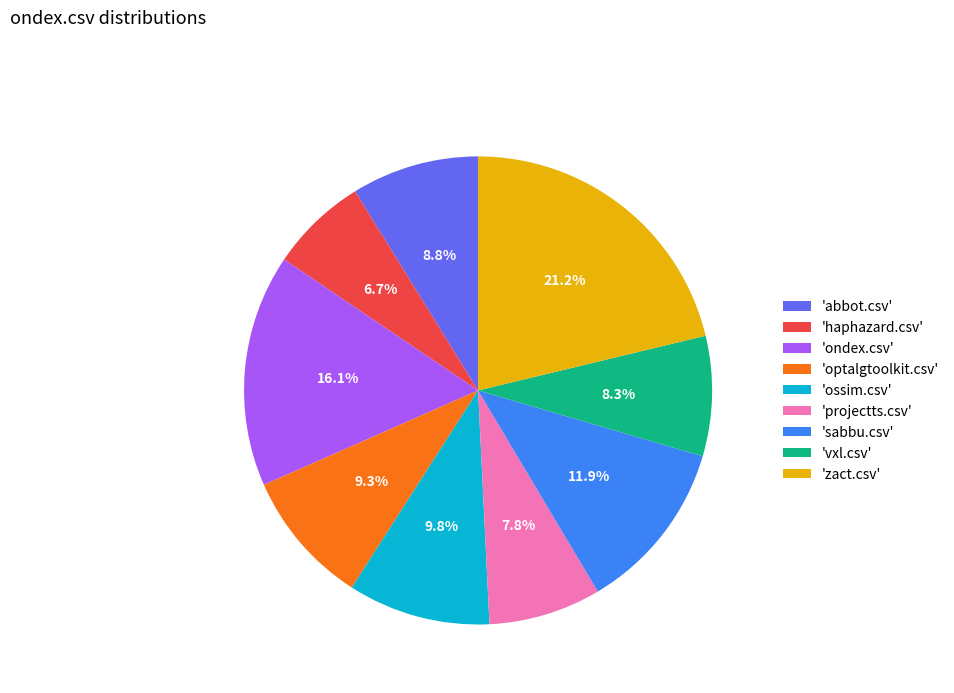

Which category has the biggest portion of the pie?

'zact.csv'